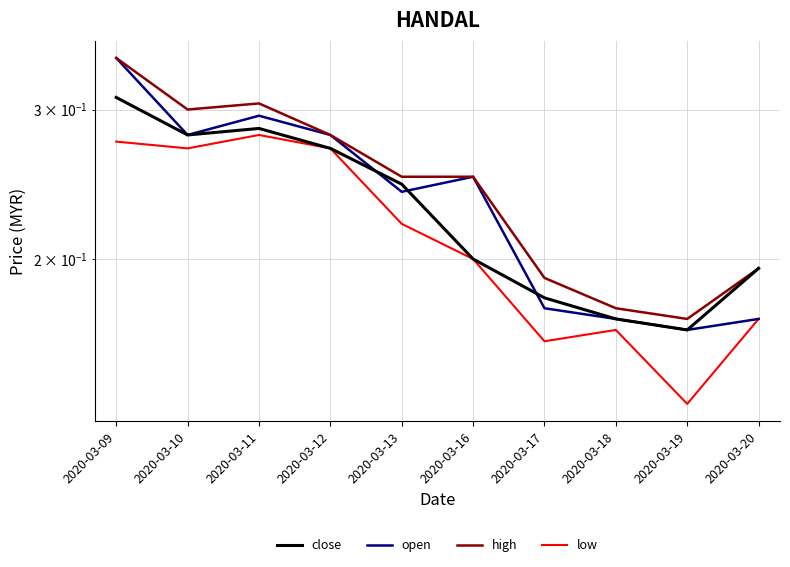

Which series changed the most between 2020-03-09 and 2020-03-11?

open